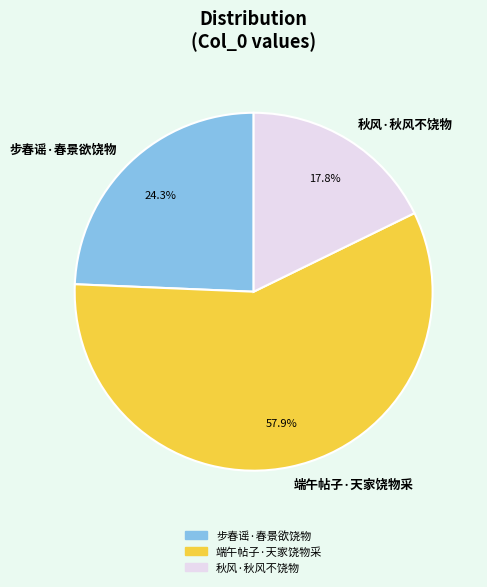

Is the sum of 步春谣·春景欲饶物 and 秋风·秋风不饶物 greater than half?

No